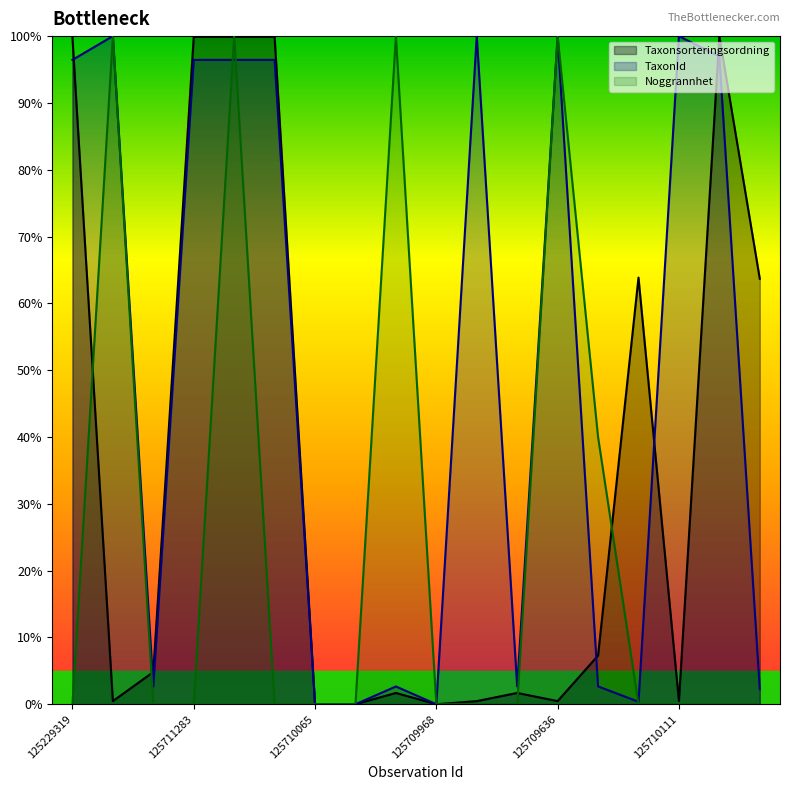

How many data points does each series have?

18